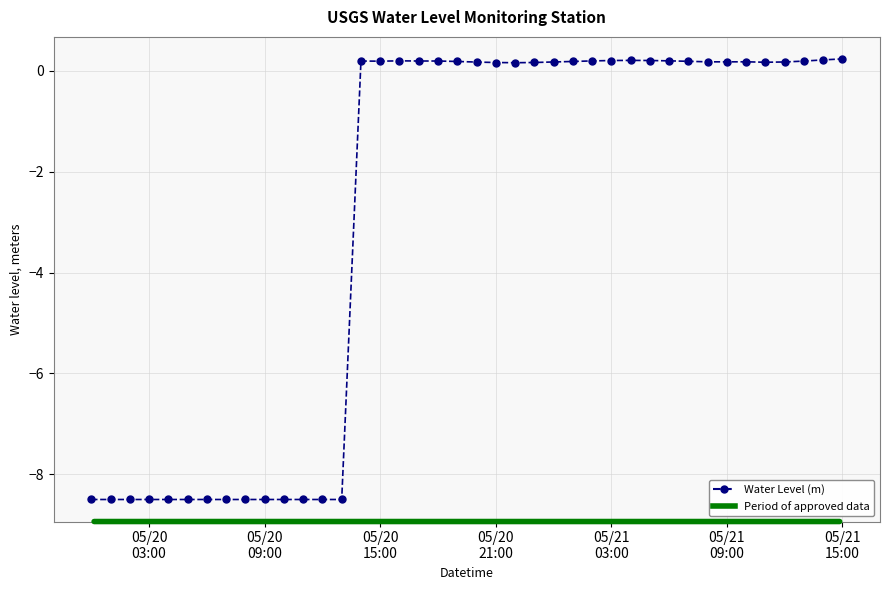

What is the smallest value displayed?

-8.5